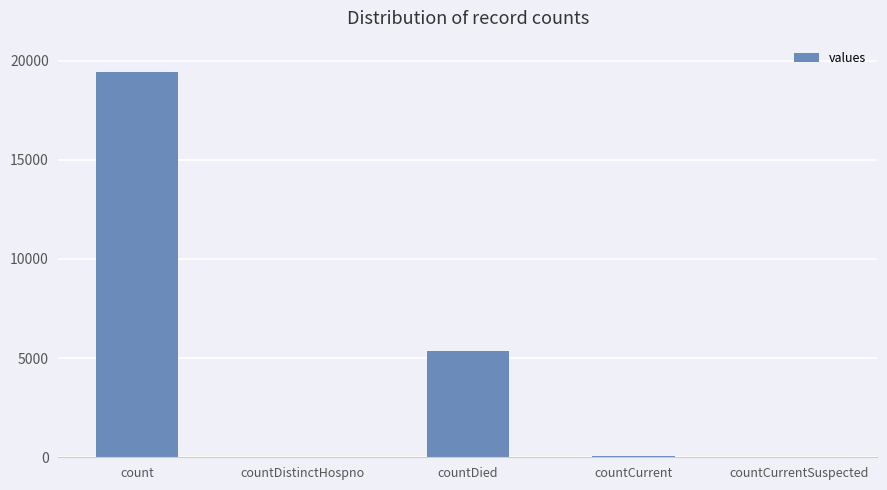

What is the change in value from countDistinctHospno to countCurrent?

+22